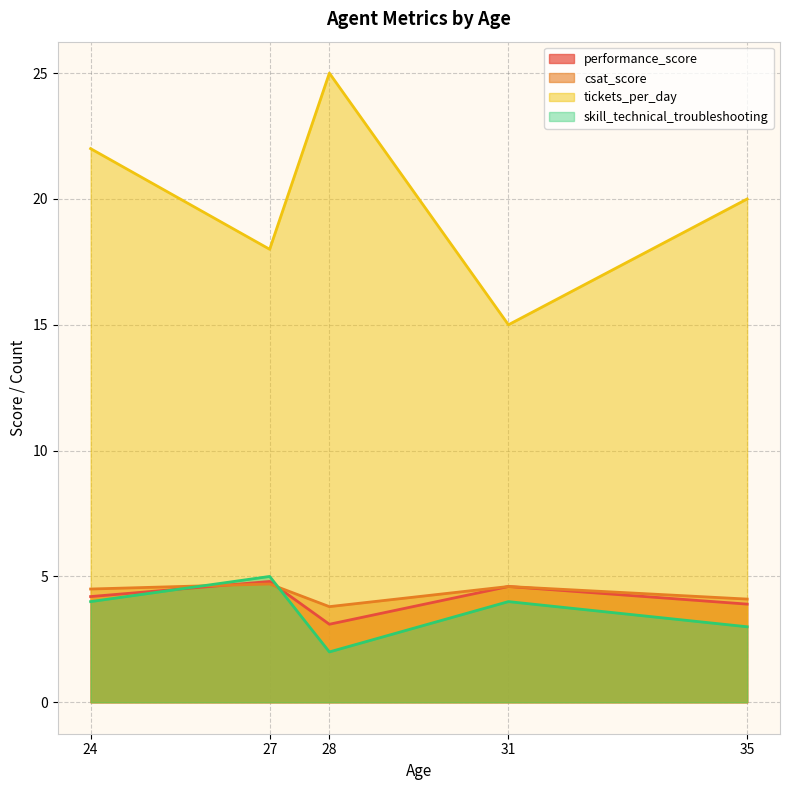

What are all the series names shown in the legend?

performance_score, csat_score, tickets_per_day, skill_technical_troubleshooting